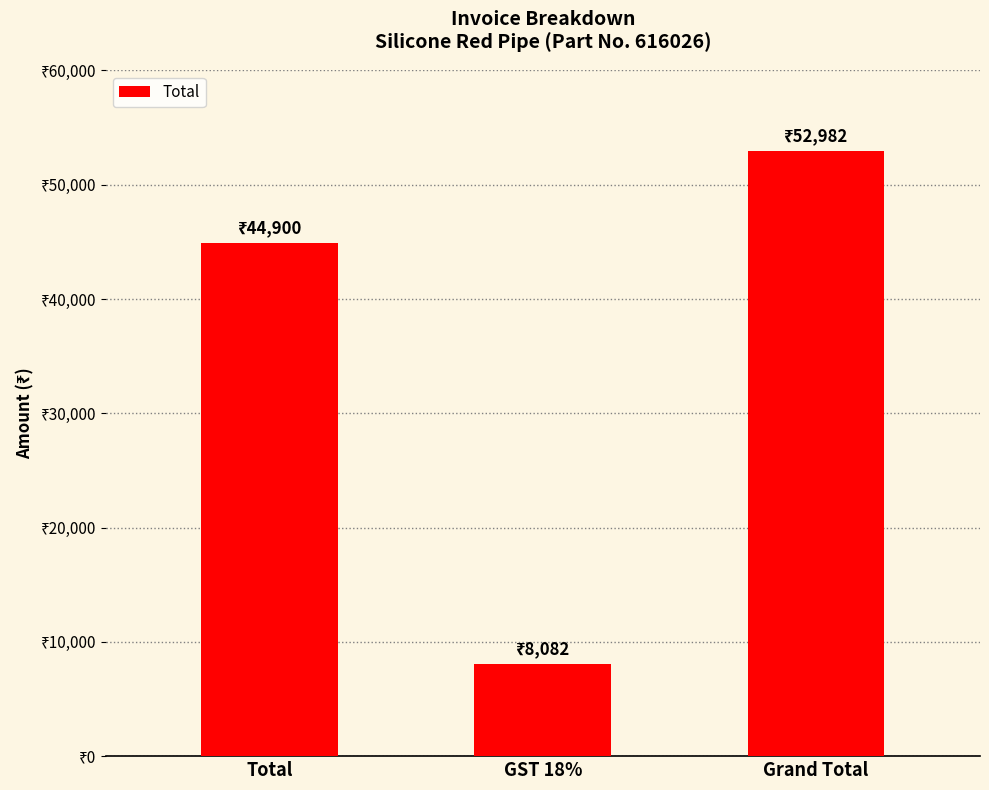

Is it true that the value at GST 18% is 12092?

False